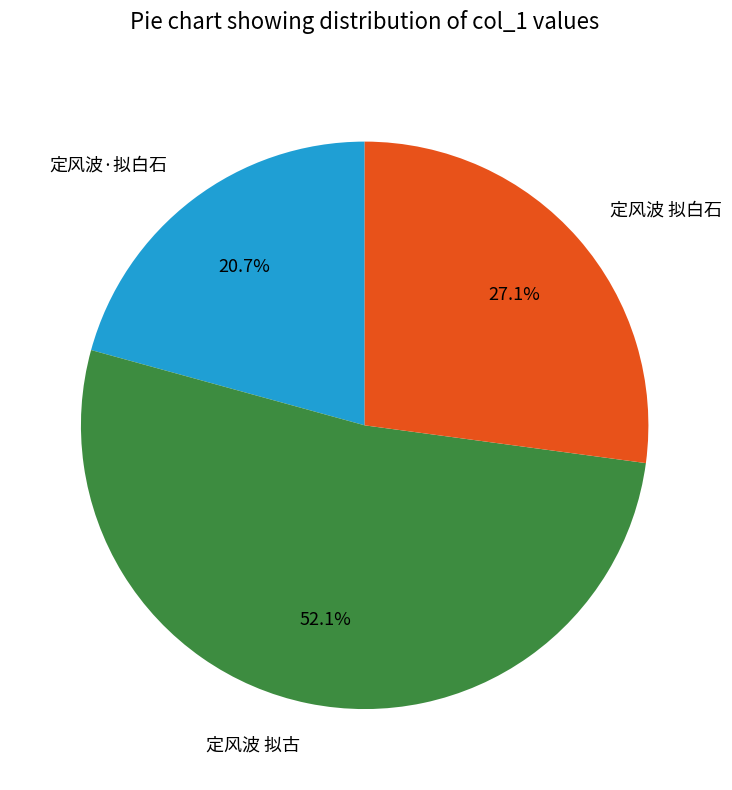

Is it true that 定风波·拟白石 is 21% of the pie?

True